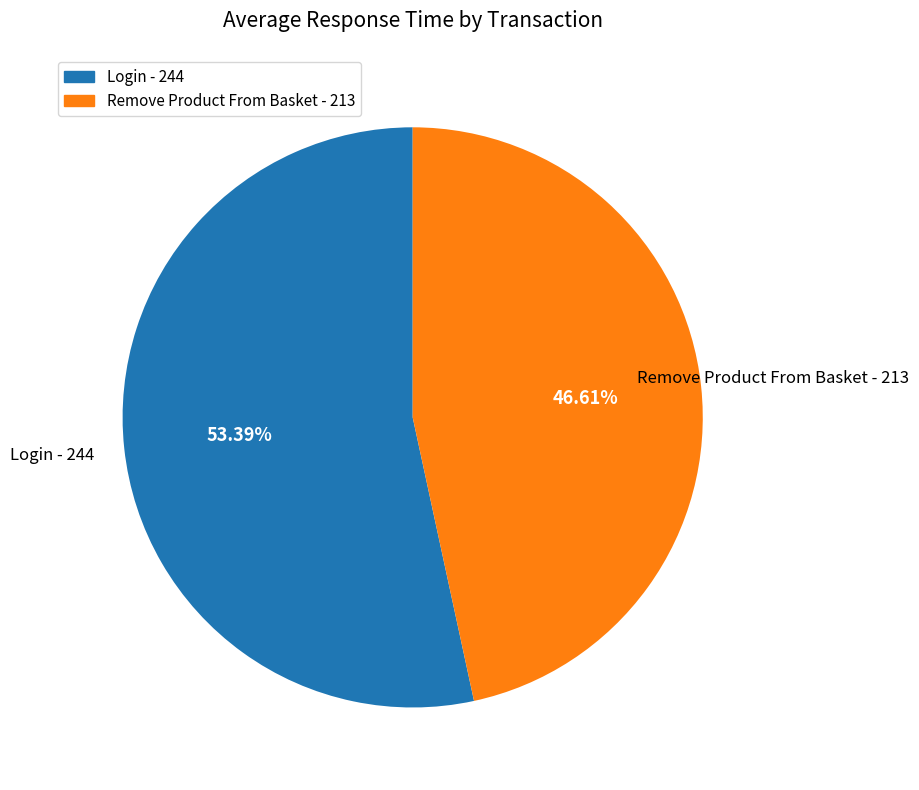

Is it true that Remove Product From Basket is 37% of the pie?

False